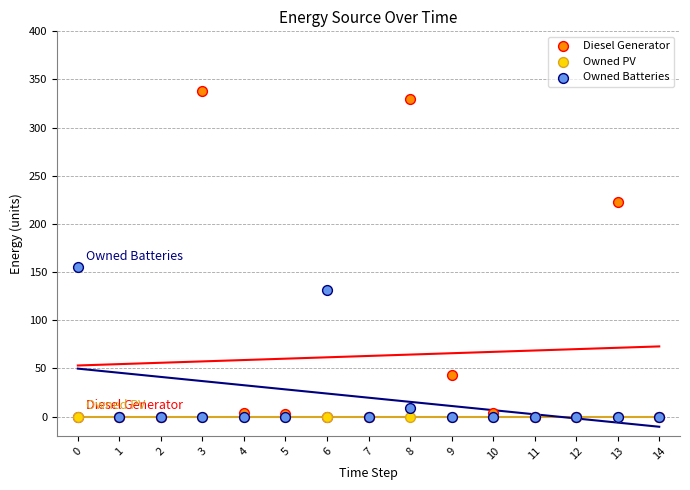

In the Owned Batteries series, what Y value is closest to 77?

131